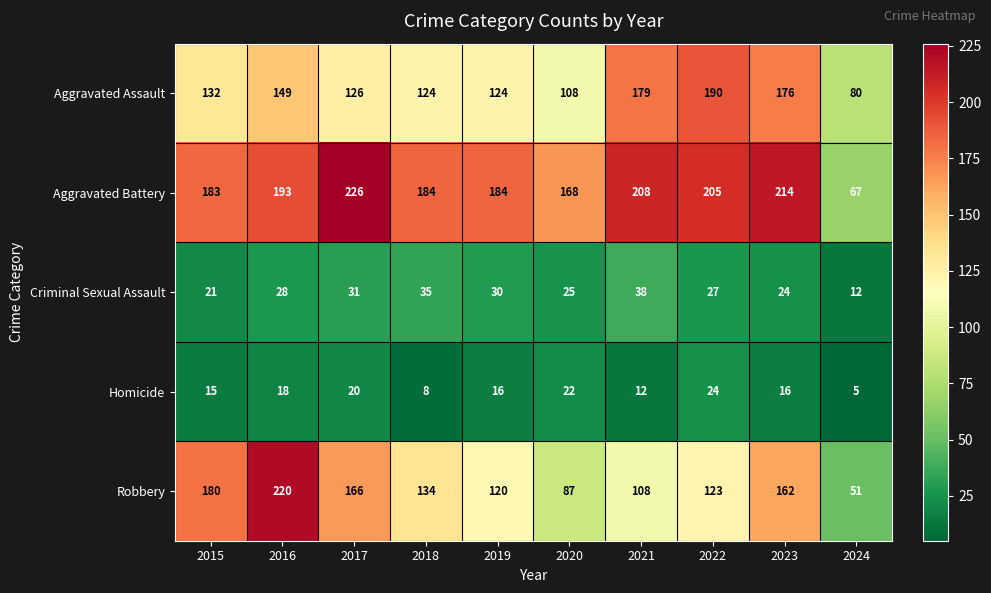

What is the total value across all series at 2023?

592